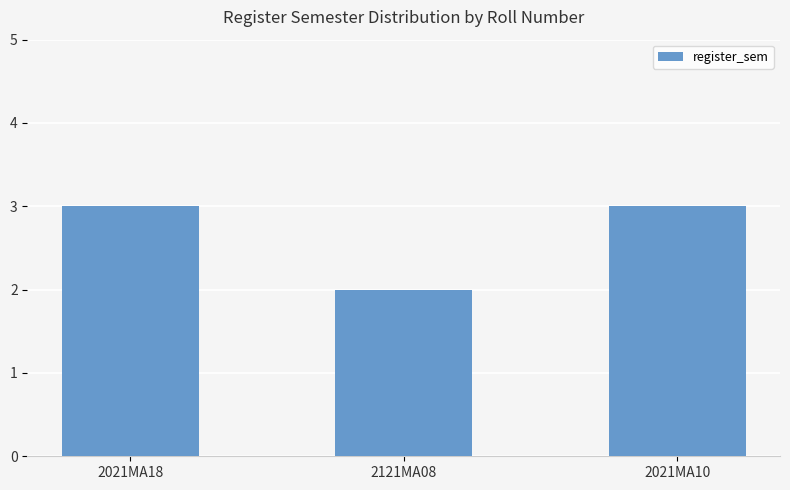

What is the sum of the values at 2021MA18 and 2121MA08?

5